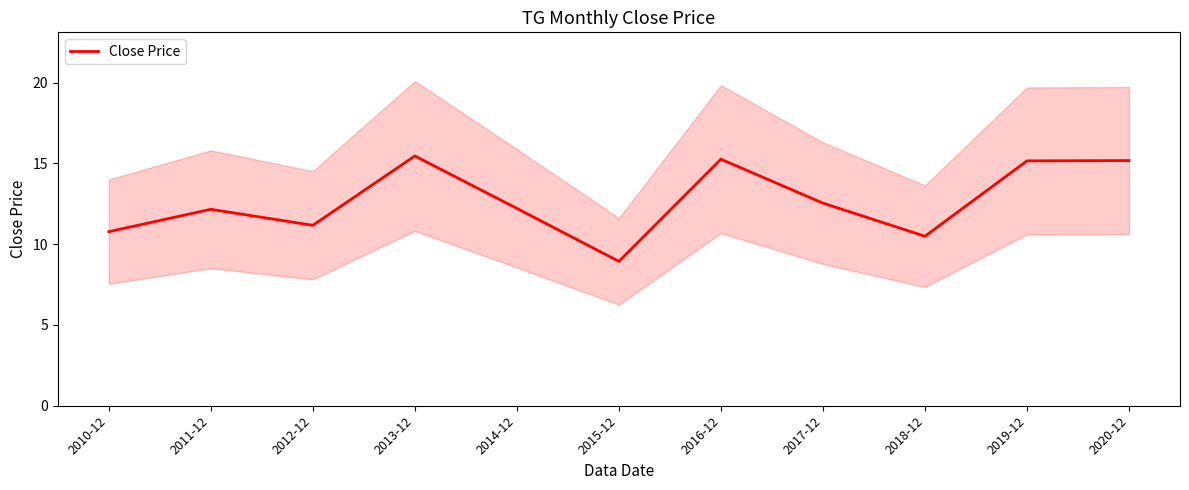

What is the change in value from 2016-12 to 2020-12?

-0.1